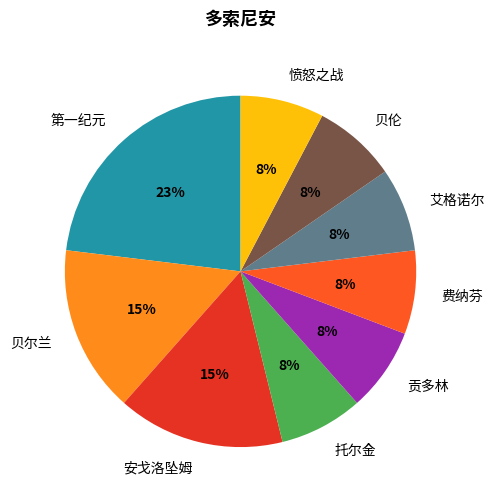

Does 安戈洛坠姆 represent more than half of the total?

No